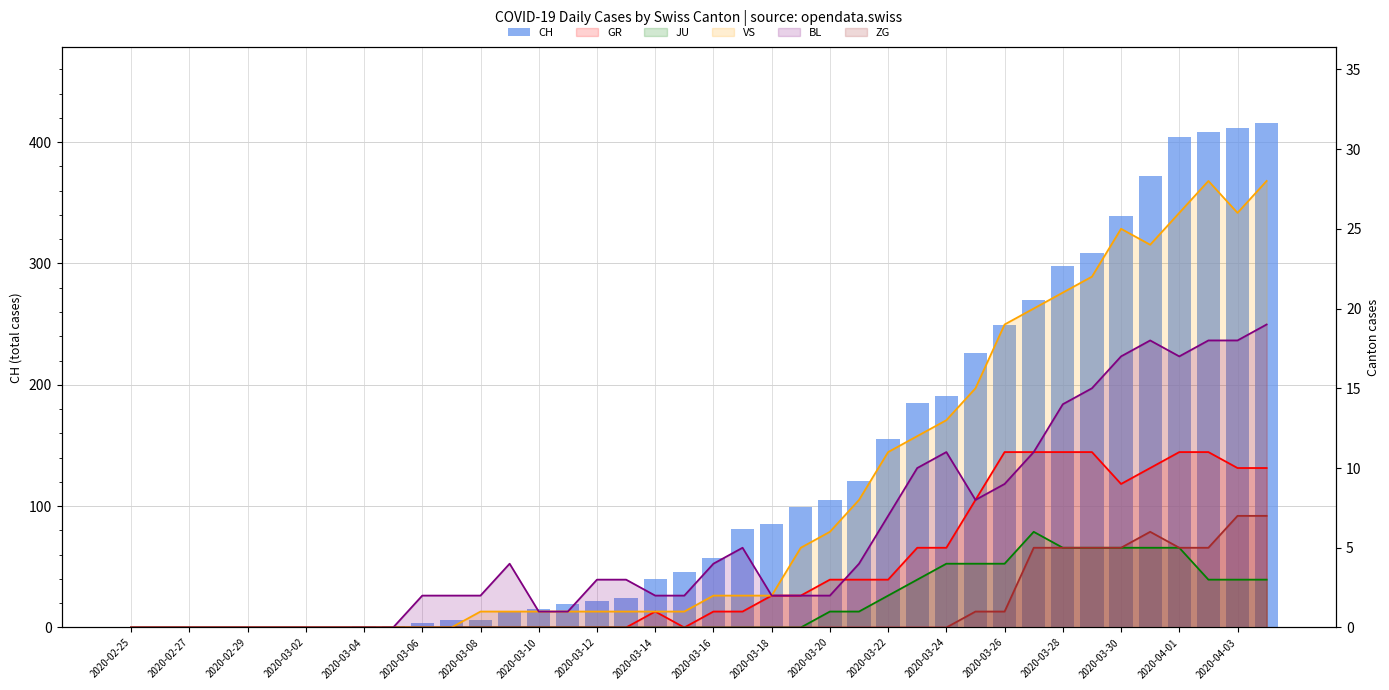

Is the value of GR line at 22 greater than the value of ZG line at 35?

No